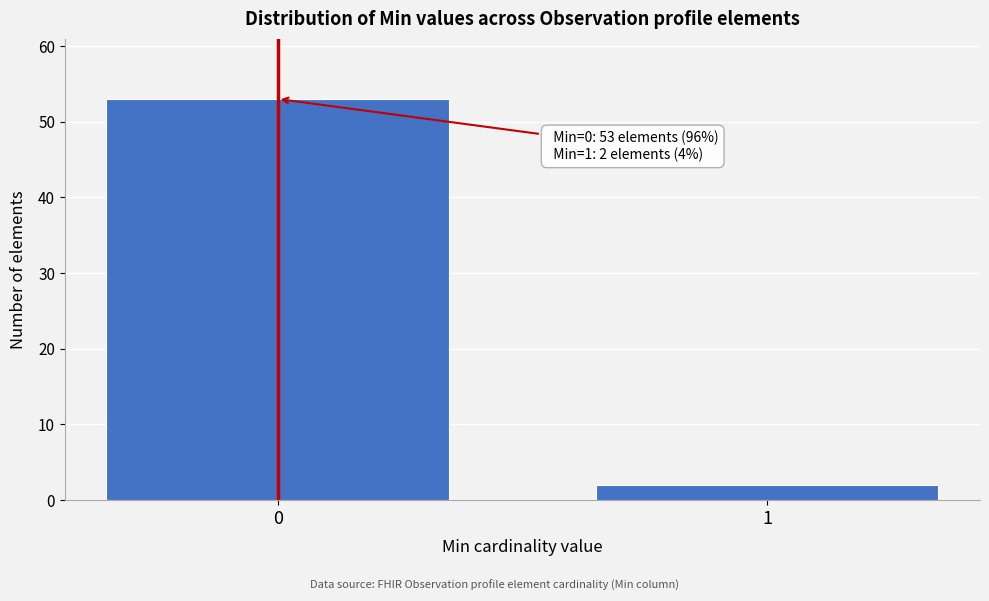

Reading left to right, what are all the values shown in this chart?

0=53	1=2